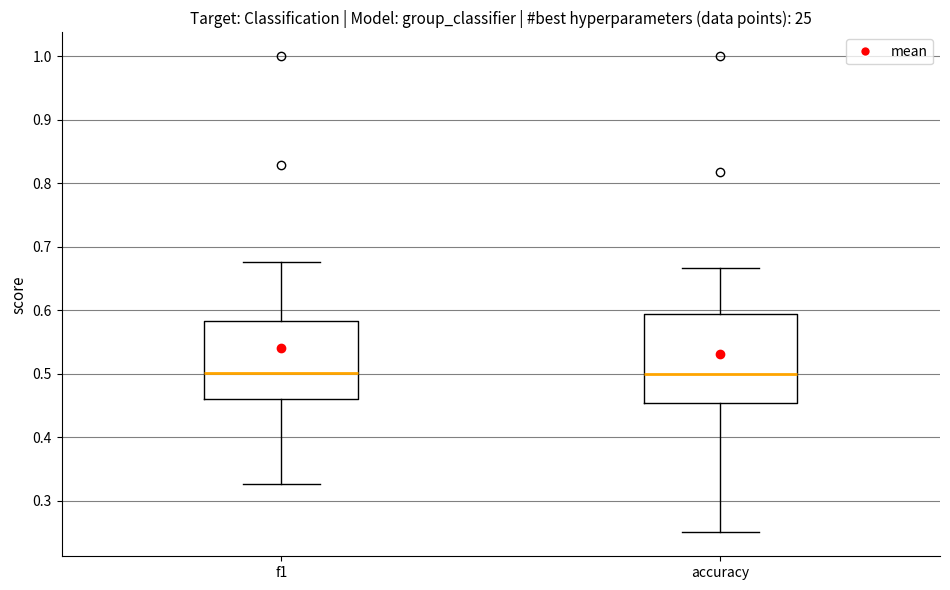

Where does the median line of the box for accuracy sit on the y-axis? The values are not printed on the chart, so give them approximately, as read against the axis.

0.50